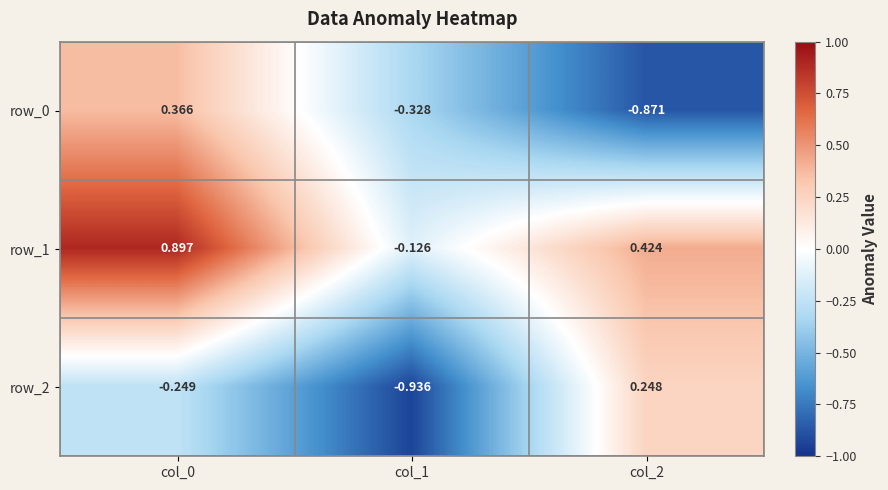

Which category has the lowest value in the row_2 series?

col_1